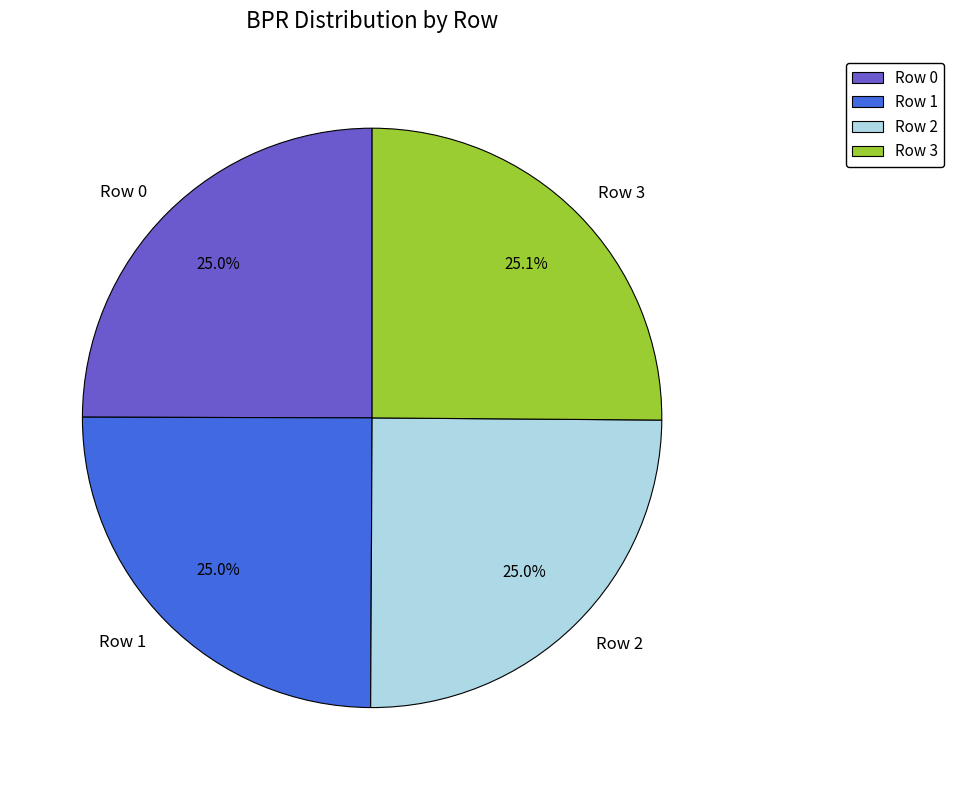

Does Row 3 account for over 50% of the chart?

No